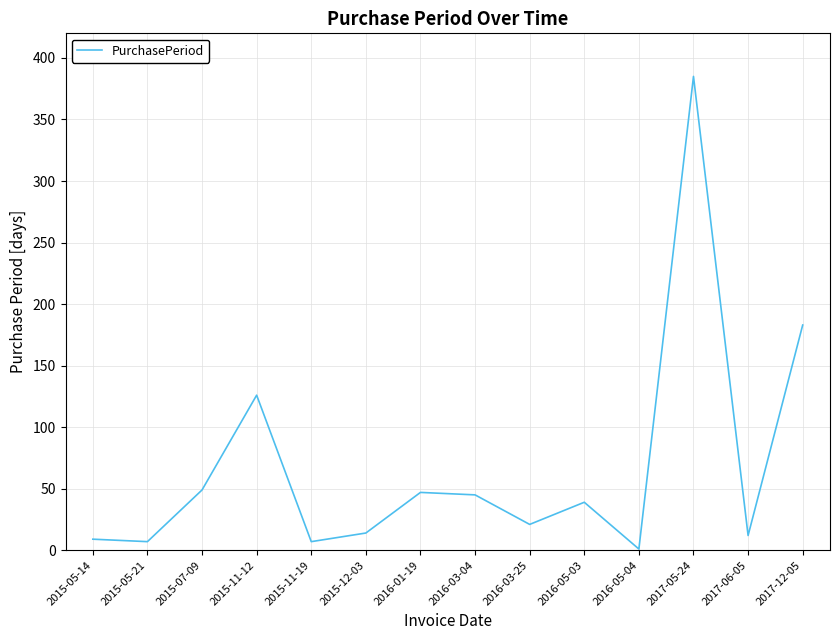

At which label is the value closest to 193?

2017-12-05